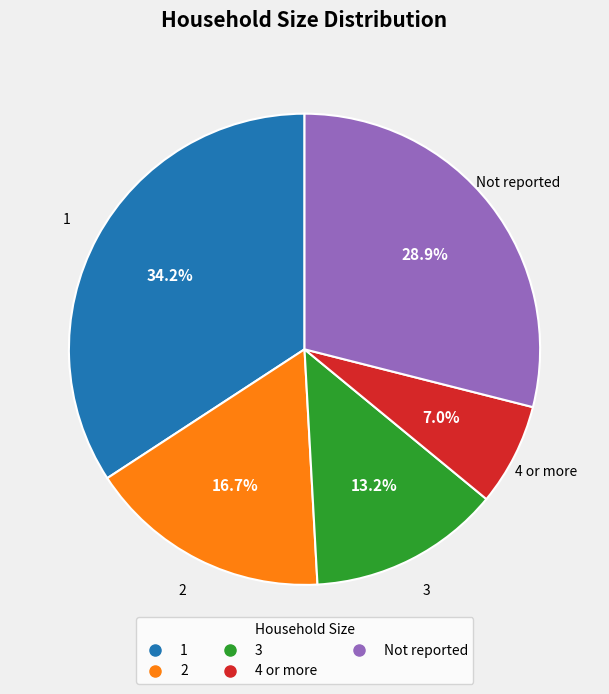

Between Not reported and 3, which is larger?

Not reported